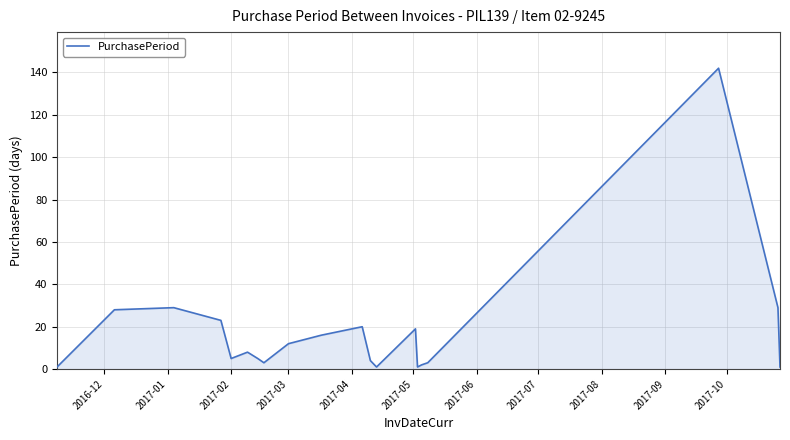

What is the difference between the maximum and minimum values?

141